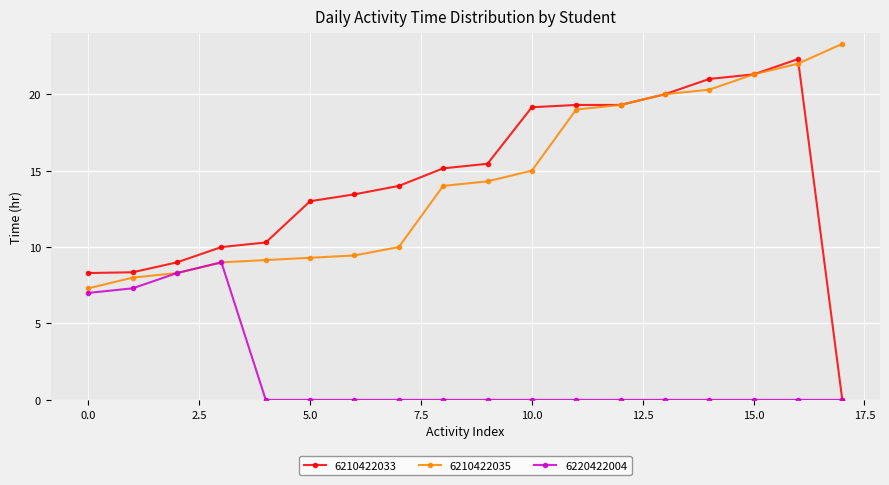

Which series has the largest range (max minus min)?

6210422033